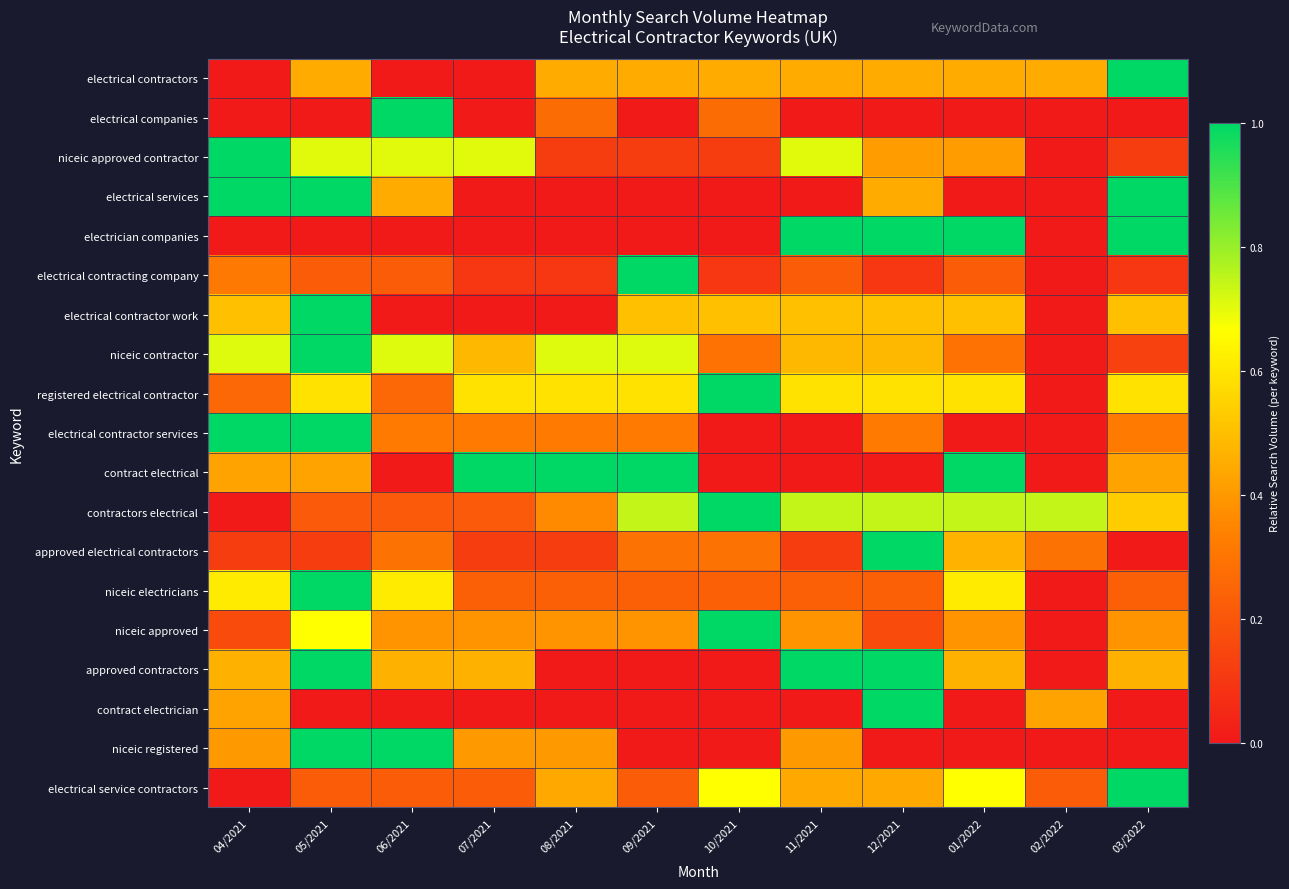

Which category has the lowest value across all series?

04/2021